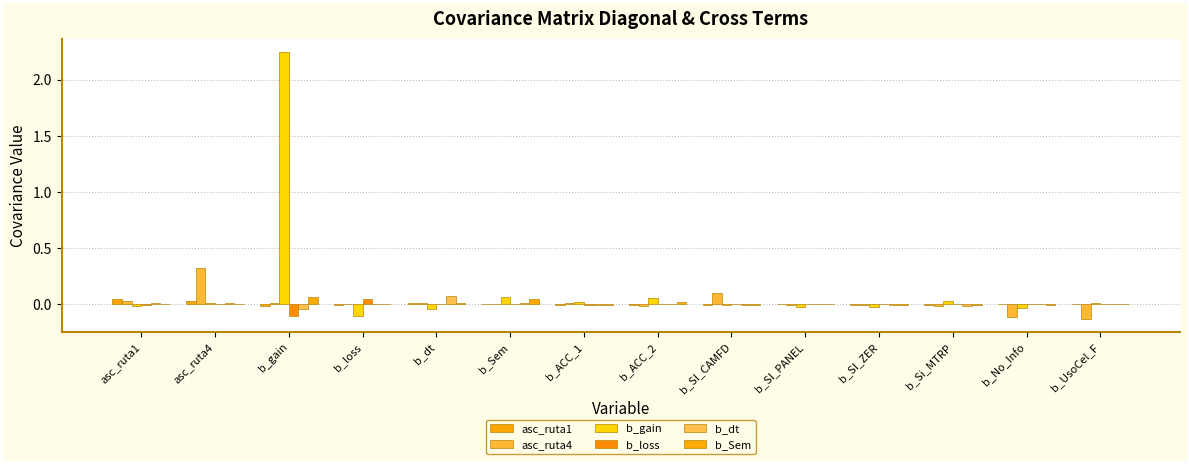

Reading left to right, list all the values displayed in this chart.

asc_ruta1: asc_ruta1=0.0	asc_ruta4=0.0	b_gain=-0.0	b_loss=-0.0	b_dt=0.0	b_Sem=0.0	b_ACC_1=-0.0	b_ACC_2=-0.0	b_SI_CAMFD=-0.0	b_SI_PANEL=-0.0	b_SI_ZER=-0.0	b_Si_MTRP=-0.0	b_No_Info=-0.0	b_UsoCel_F=0.0
asc_ruta4: asc_ruta1=0.0	asc_ruta4=0.3	b_gain=0.0	b_loss=0.0	b_dt=0.0	b_Sem=0.0	b_ACC_1=0.0	b_ACC_2=-0.0	b_SI_CAMFD=0.1	b_SI_PANEL=-0.0	b_SI_ZER=-0.0	b_Si_MTRP=-0.0	b_No_Info=-0.1	b_UsoCel_F=-0.1
b_gain: asc_ruta1=-0.0	asc_ruta4=0.0	b_gain=2.2	b_loss=-0.1	b_dt=-0.0	b_Sem=0.1	b_ACC_1=0.0	b_ACC_2=0.1	b_SI_CAMFD=-0.0	b_SI_PANEL=-0.0	b_SI_ZER=-0.0	b_Si_MTRP=0.0	b_No_Info=-0.0	b_UsoCel_F=0.0
b_loss: asc_ruta1=-0.0	asc_ruta4=0.0	b_gain=-0.1	b_loss=0.0	b_dt=0.0	b_Sem=0.0	b_ACC_1=-0.0	b_ACC_2=-0.0	b_SI_CAMFD=-0.0	b_SI_PANEL=-0.0	b_SI_ZER=0.0	b_Si_MTRP=-0.0	b_No_Info=0.0	b_UsoCel_F=-0.0
b_dt: asc_ruta1=0.0	asc_ruta4=0.0	b_gain=-0.0	b_loss=0.0	b_dt=0.1	b_Sem=0.0	b_ACC_1=-0.0	b_ACC_2=0.0	b_SI_CAMFD=-0.0	b_SI_PANEL=0.0	b_SI_ZER=-0.0	b_Si_MTRP=-0.0	b_No_Info=-0.0	b_UsoCel_F=0.0
b_Sem: asc_ruta1=0.0	asc_ruta4=0.0	b_gain=0.1	b_loss=0.0	b_dt=0.0	b_Sem=0.0	b_ACC_1=-0.0	b_ACC_2=0.0	b_SI_CAMFD=-0.0	b_SI_PANEL=-0.0	b_SI_ZER=-0.0	b_Si_MTRP=-0.0	b_No_Info=-0.0	b_UsoCel_F=-0.0